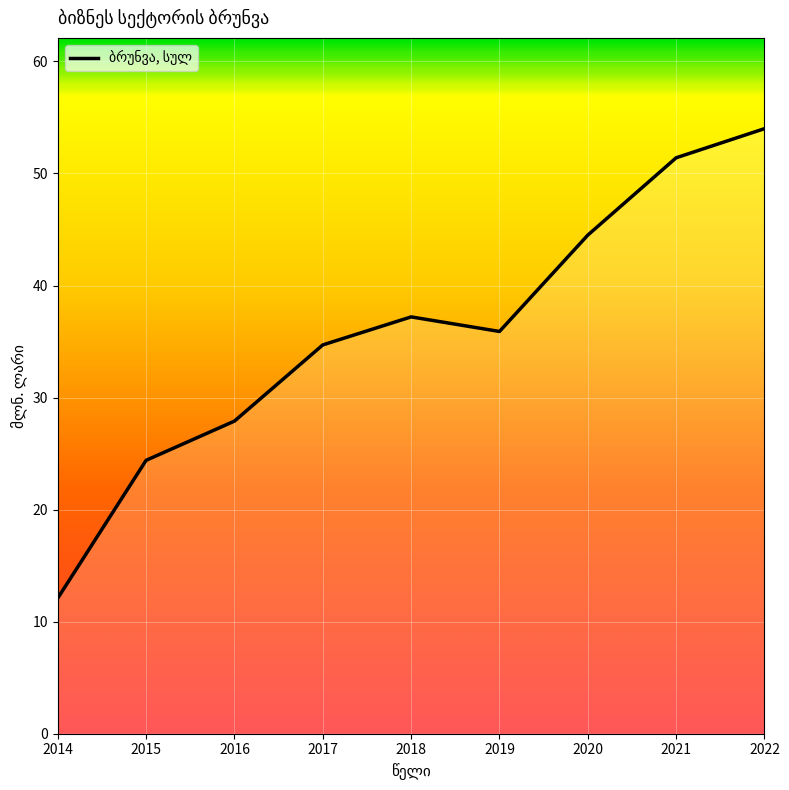

What is the sum of the values at 2015 and 2017?

59.1